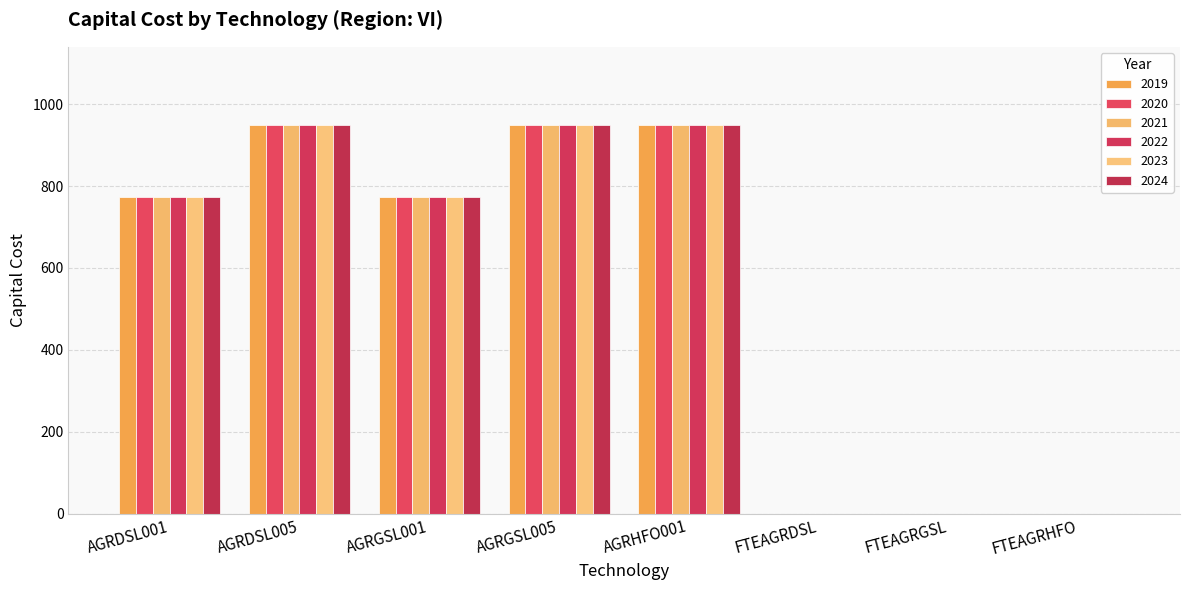

Are the bars horizontal?

No